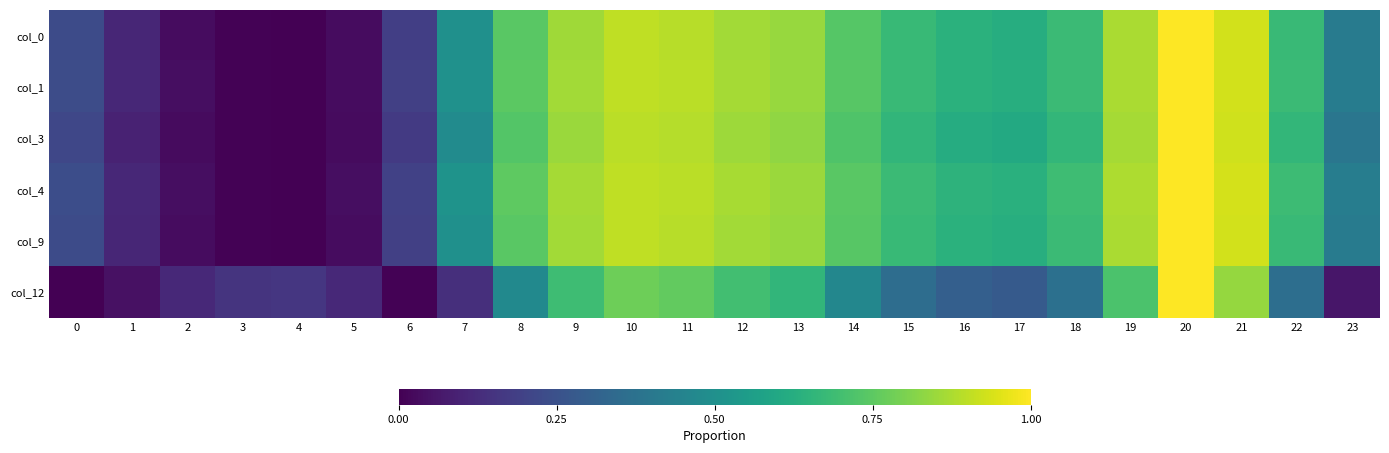

At which category is the sum across all series the highest?

20